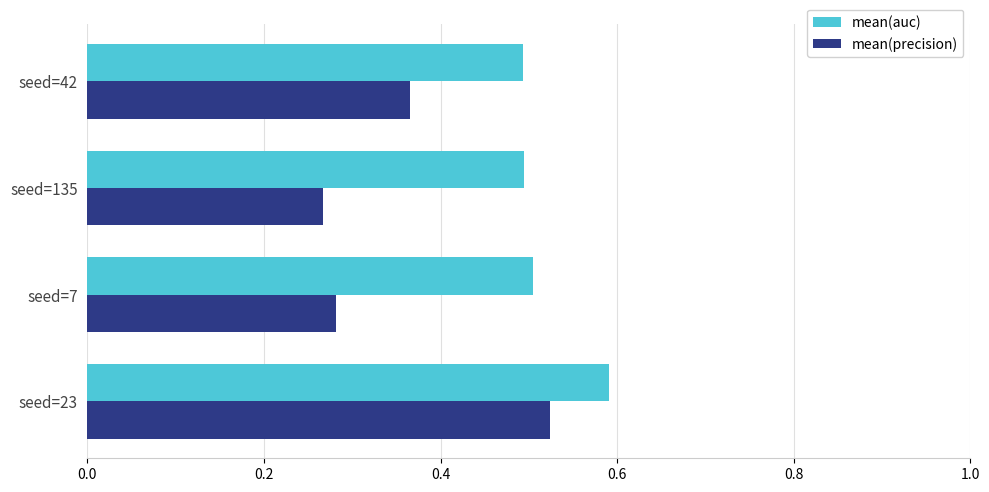

What is the sum of all mean(auc) values?

2.1